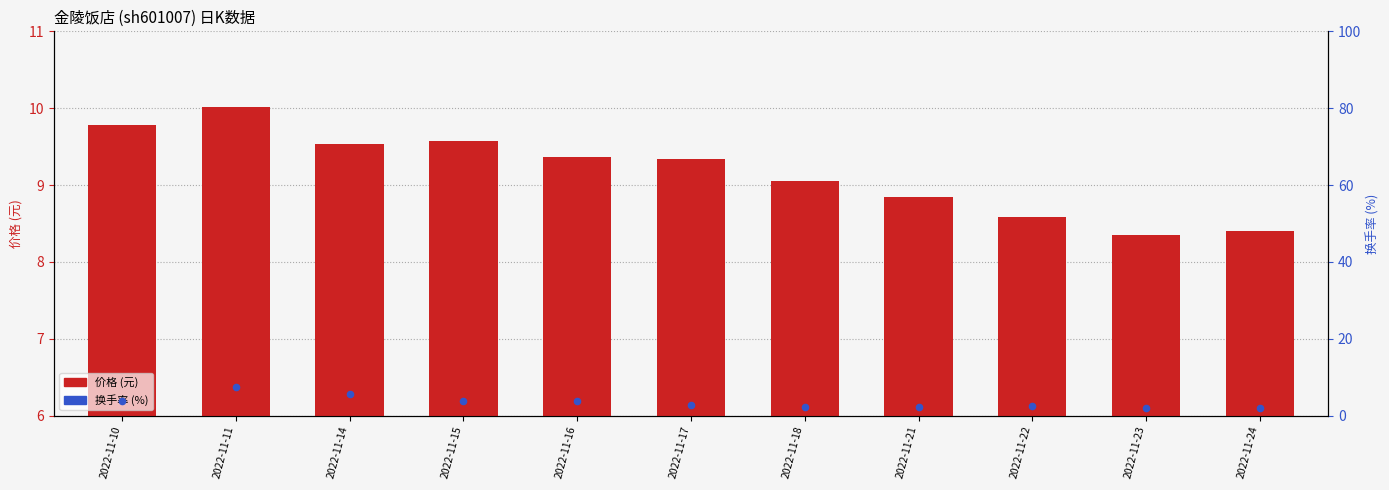

Which series has the largest Y range (max minus min)?

换手率 (%)